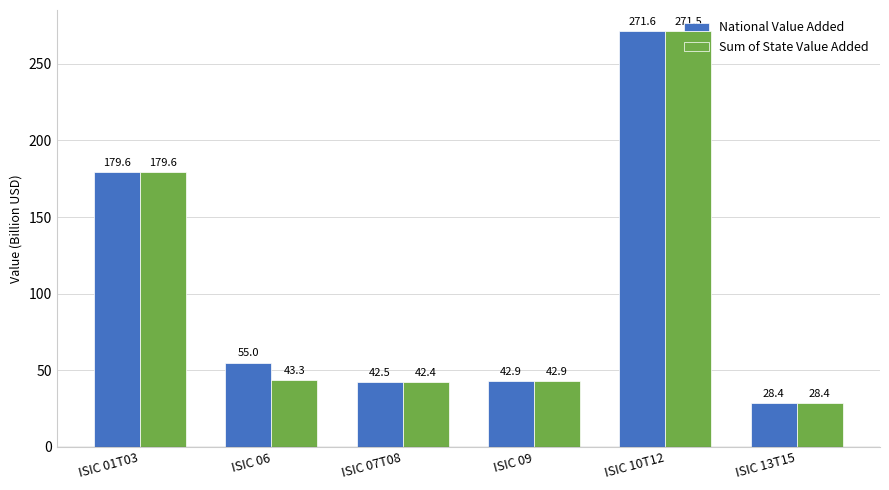

Reading left to right, what are all the values shown in this chart?

National Value Added: 179.6	55.0	42.5	42.9	271.6	28.4
Sum of State Value Added: 179.6	43.3	42.4	42.9	271.5	28.4